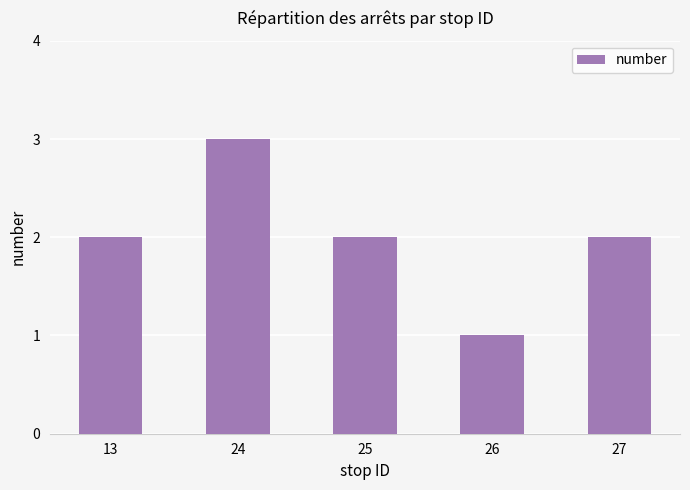

Reading right to left, what are all the values shown in this chart?

27=2	26=1	25=2	24=3	13=2